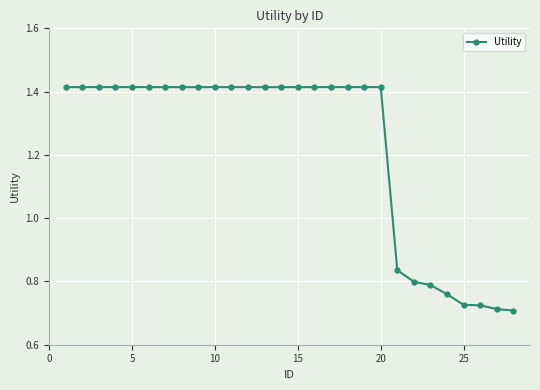

Count the values in the range 0 to 1.

8